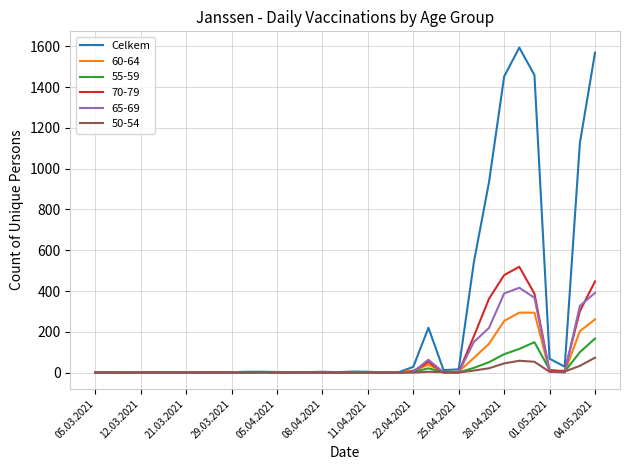

Does the chart display data point markers on the line(s)?

No